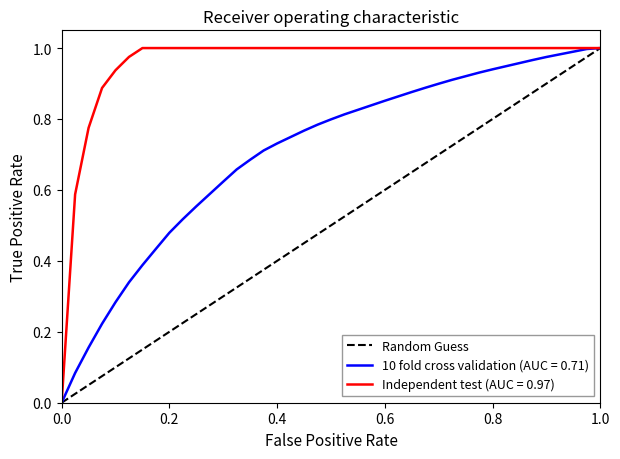

What is the maximum value shown in the chart?

1